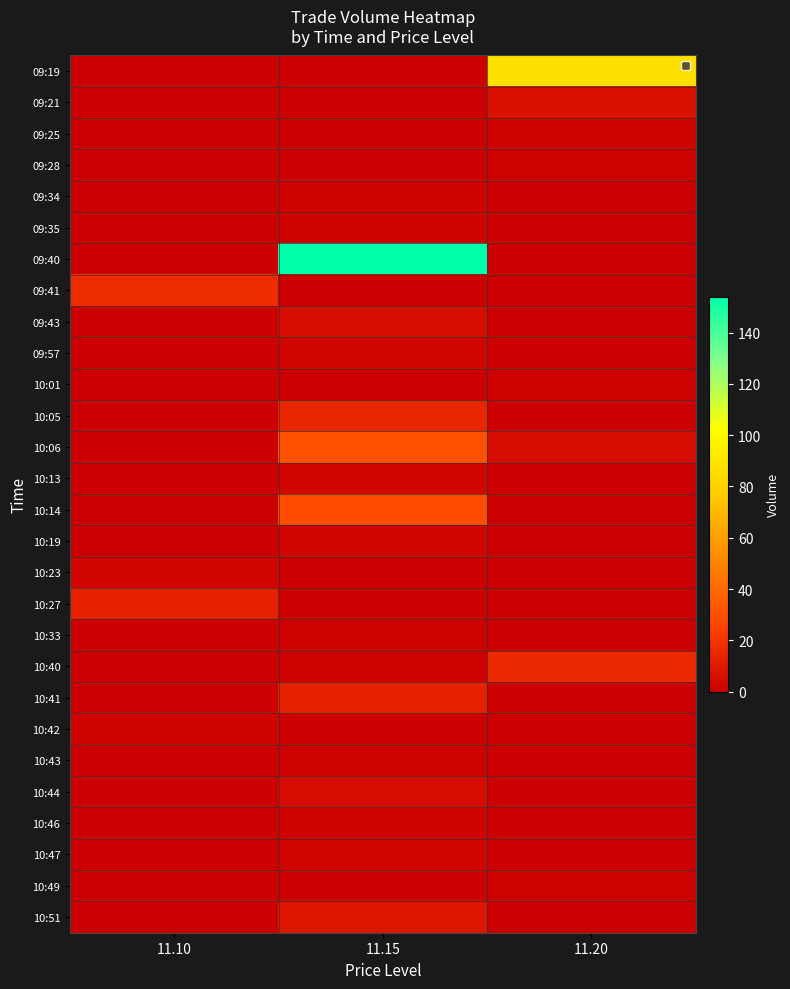

At 11.15, list the series in order from smallest to largest.

09:19, 09:21, 09:25, 09:28, 09:41, 10:01, 10:23, 10:27, 10:42, 10:49, 10:33, 10:40, 10:43, 09:34, 09:35, 10:46, 09:57, 10:13, 10:19, 10:47, 10:44, 09:43, 10:51, 10:41, 10:05, 10:14, 10:06, 09:40